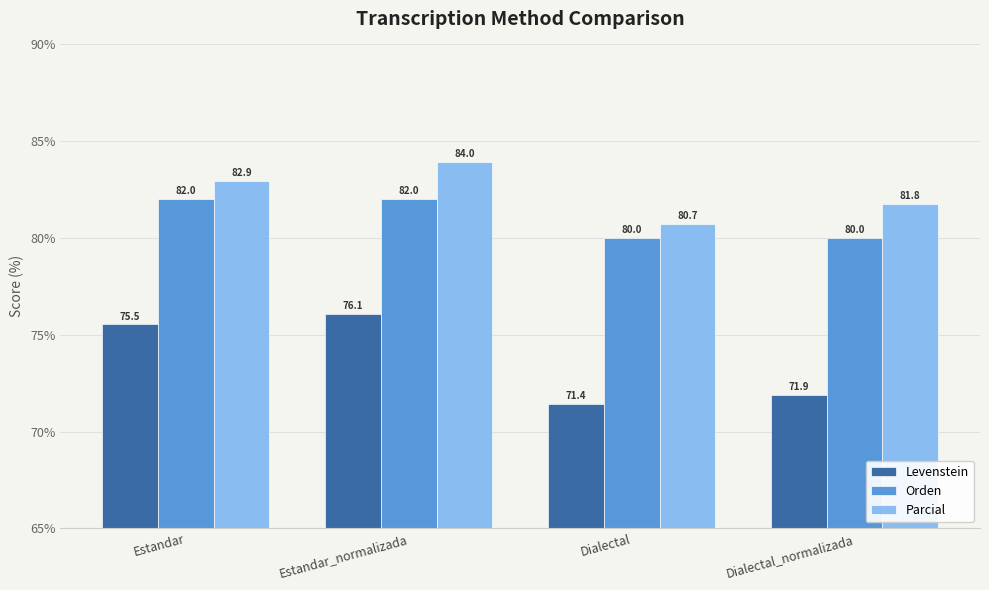

What value does the Parcial series have at Estandar?

82.9